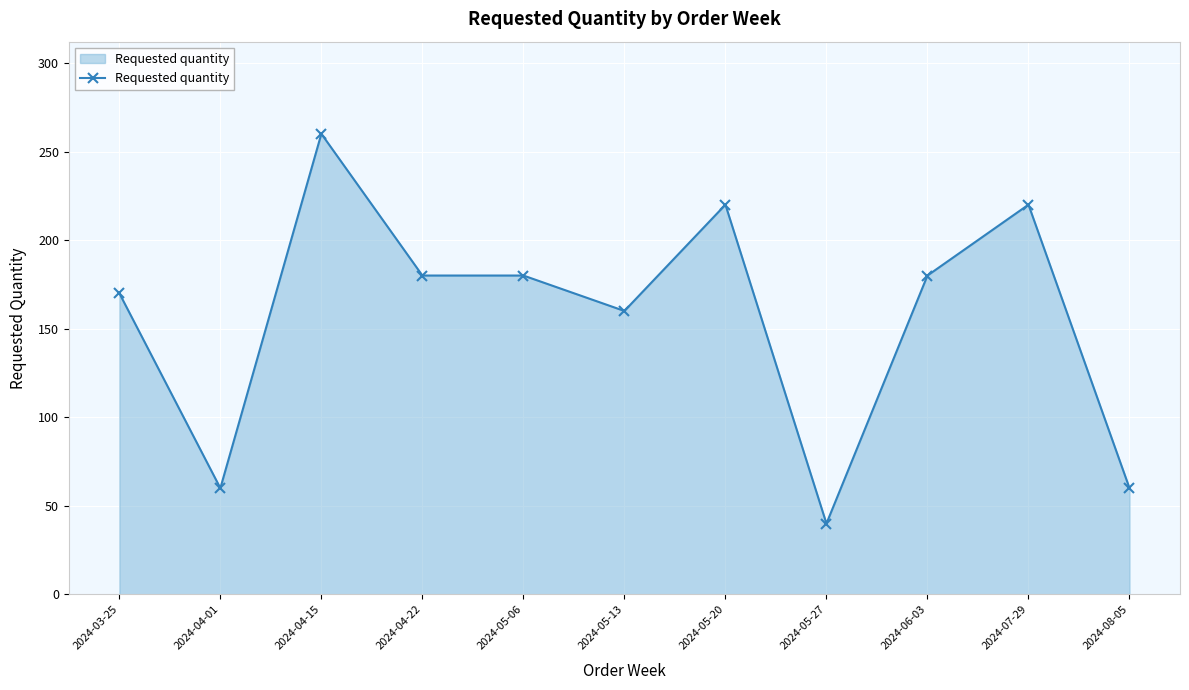

What is the change in value from 2024-04-15 to 2024-07-29?

-40